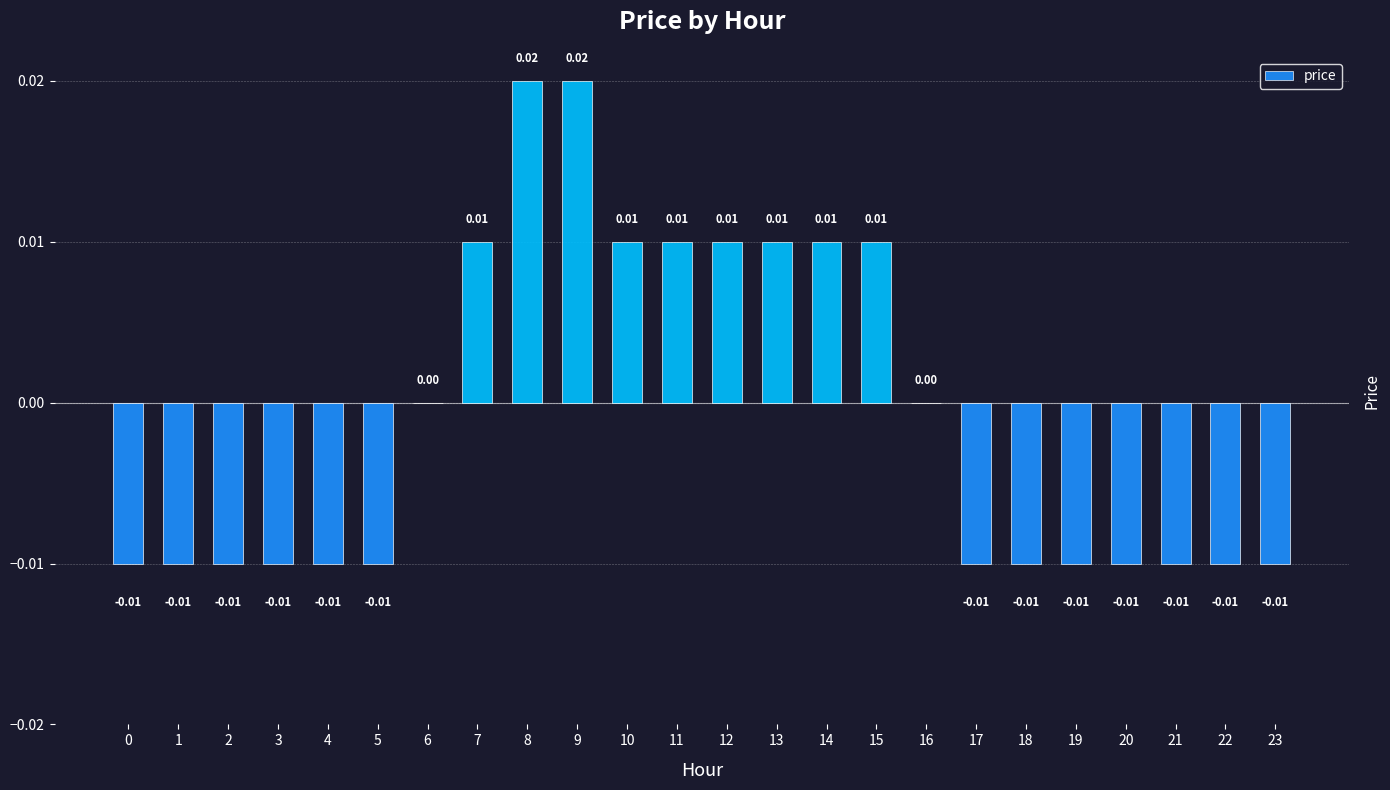

Which has a higher value, 3 or 12?

12